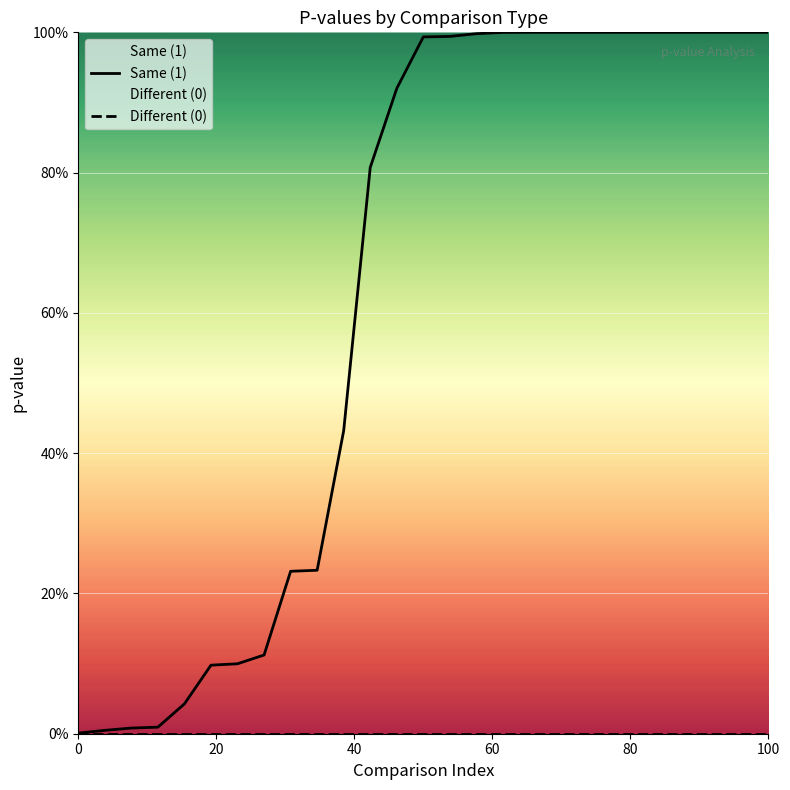

What is the maximum value shown in the chart?

1.0